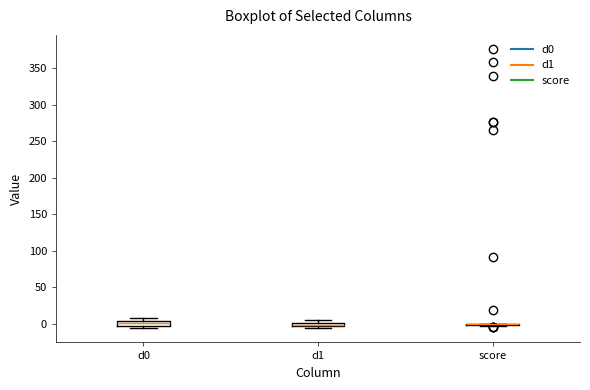

Where is the upper edge of the box for d0 on the y-axis? The values are not printed on the chart, so give them approximately, as read against the axis.

5